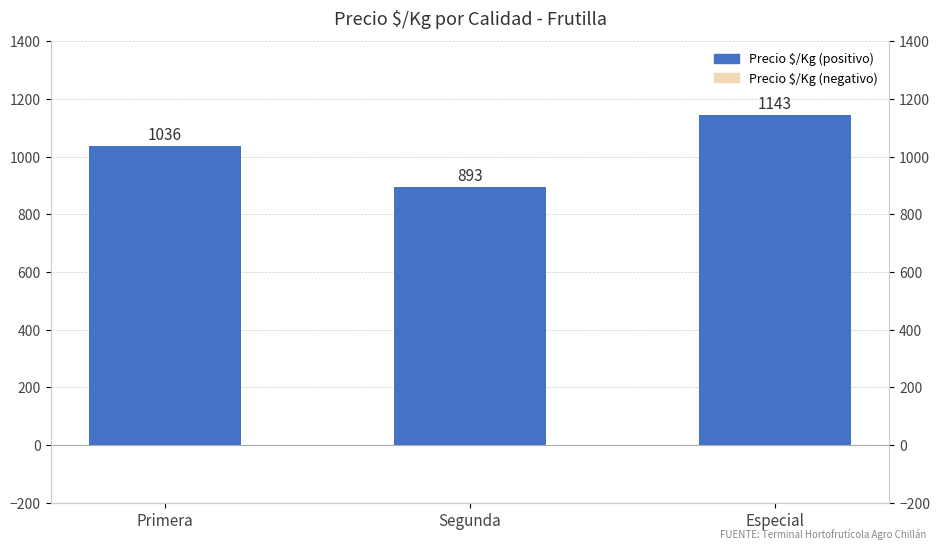

True or false: the data shows 1457 at Segunda.

False